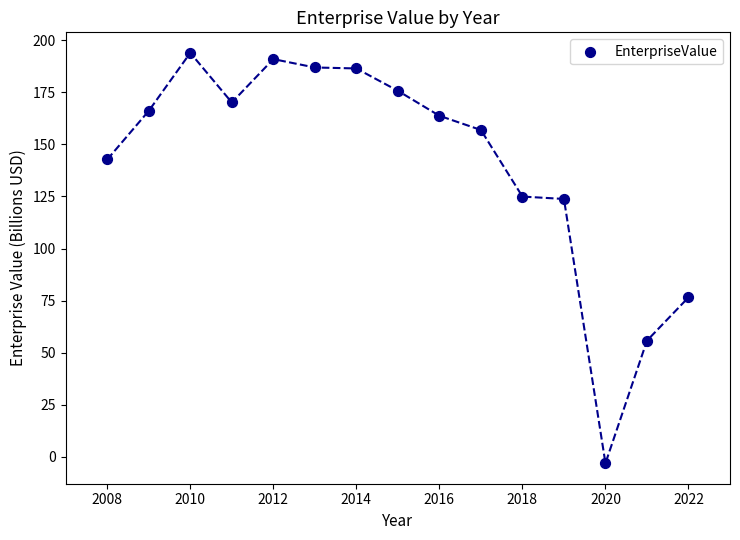

What is the range of X values (max minus min)?

14.0